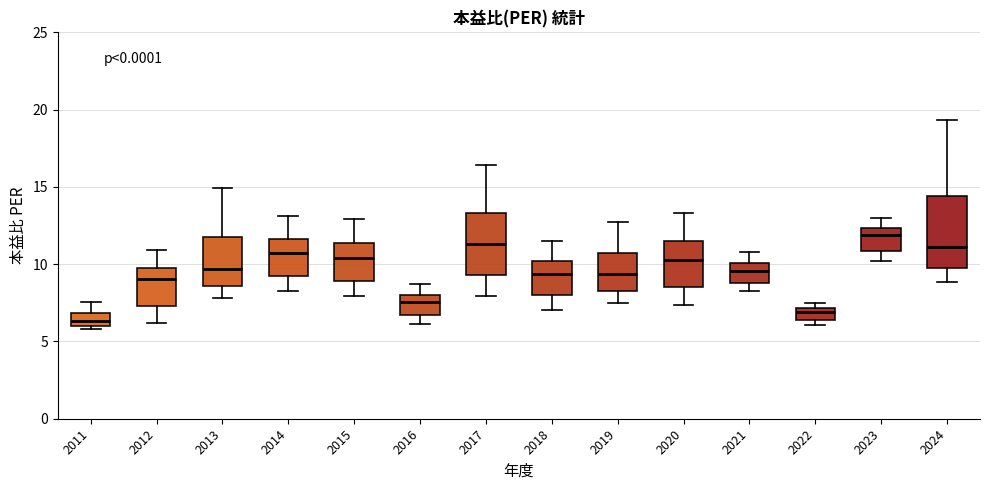

Which box's median line is the lowest?

2011